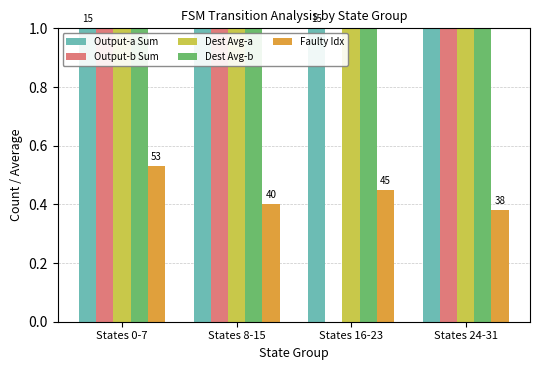

What is the total value across all series at States 0-7?

6.6